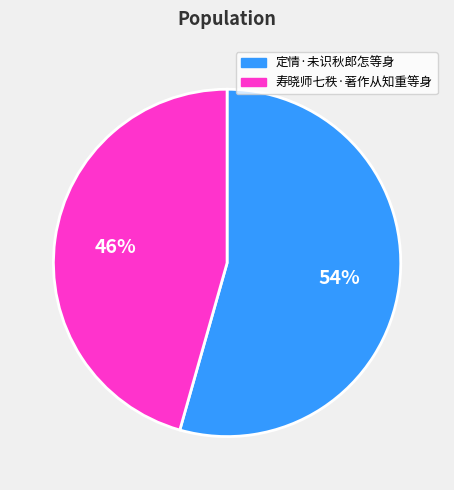

What percentage is the 定情·未识秋郎怎等身 slice, to the nearest percent?

54%